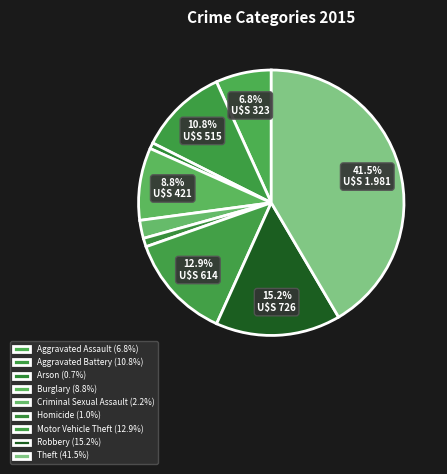

What percentage is NOT represented by Robbery?

84.8%